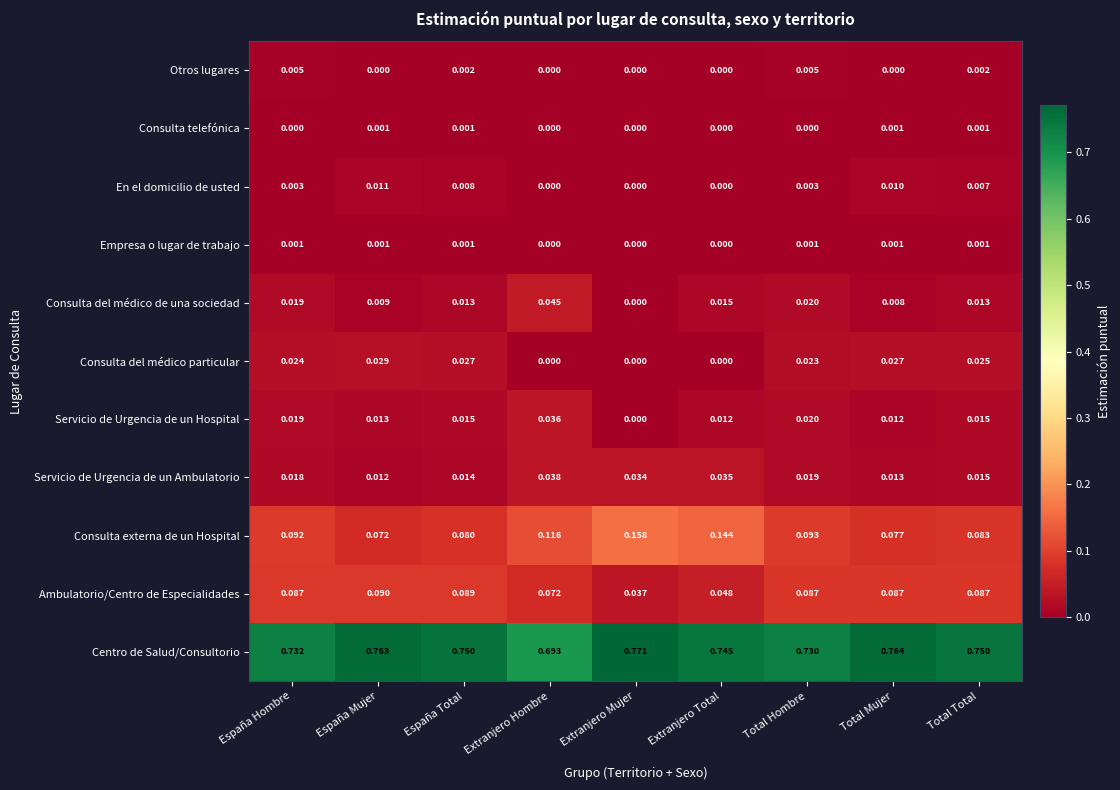

At which label does Consulta del médico de una sociedad reach its peak?

Extranjero Hombre